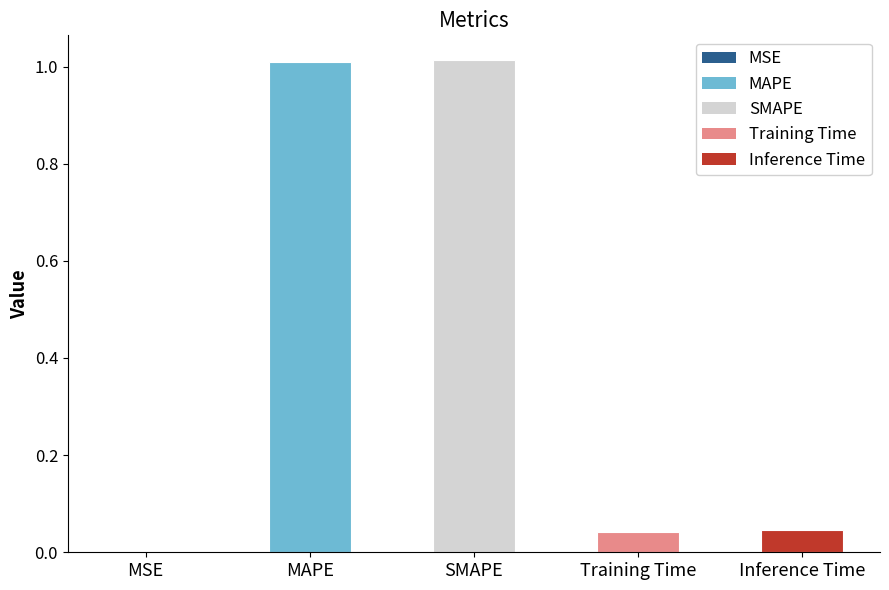

What is the sum of all values?

2.1